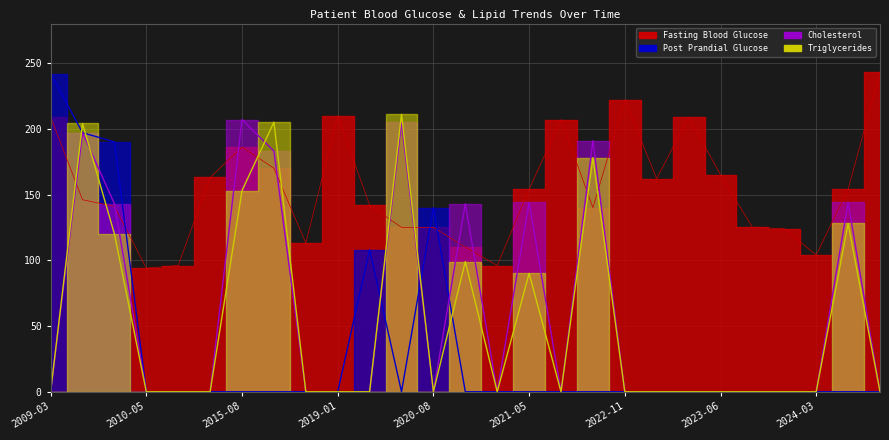

True or false: Post Prandial Glucose has more than 1 interior local peaks.

True